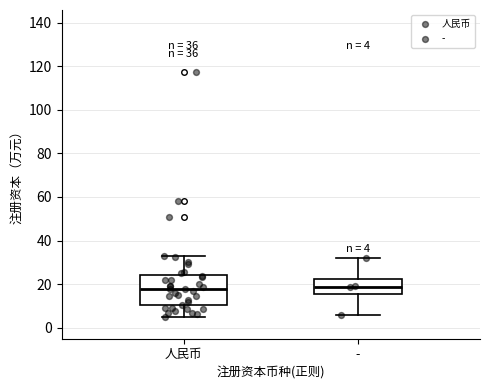

Comparing the boxes themselves (not the whiskers), which one is the tallest?

人民币